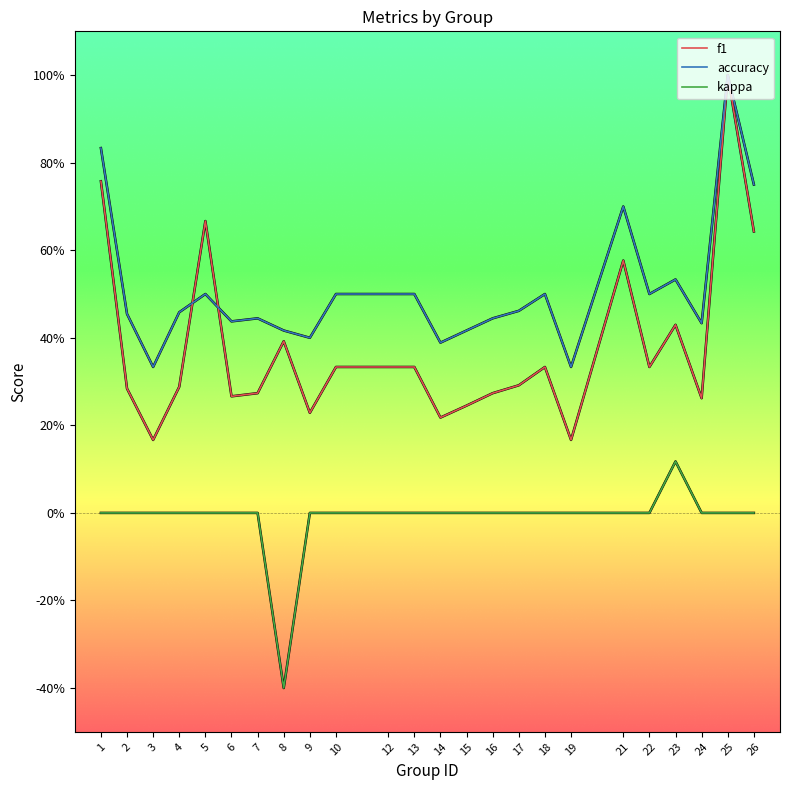

At how many categories does at least one series exceed 0?

24